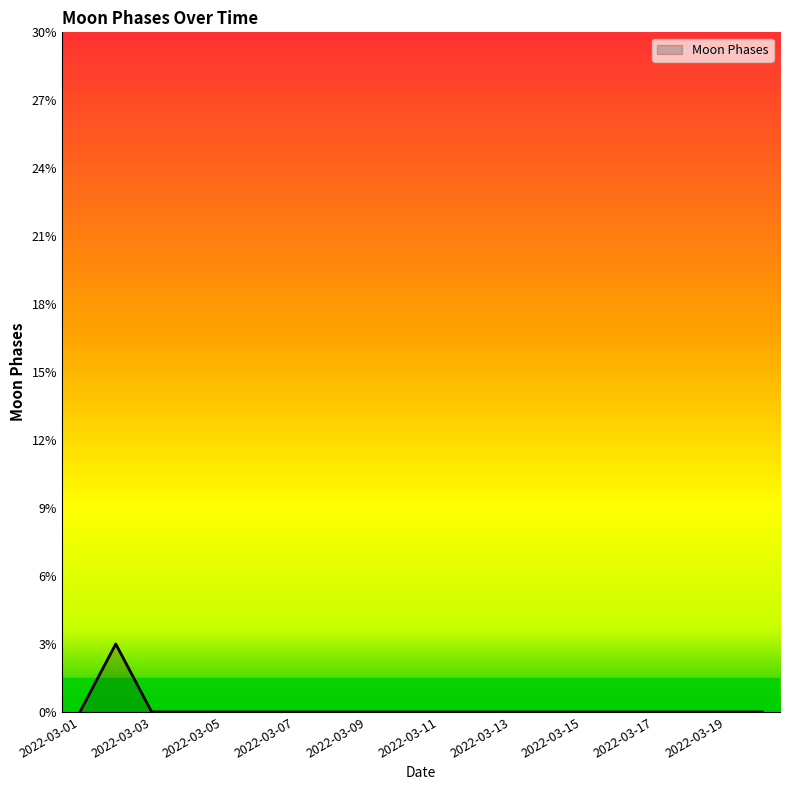

What is the maximum value shown in the chart?

3